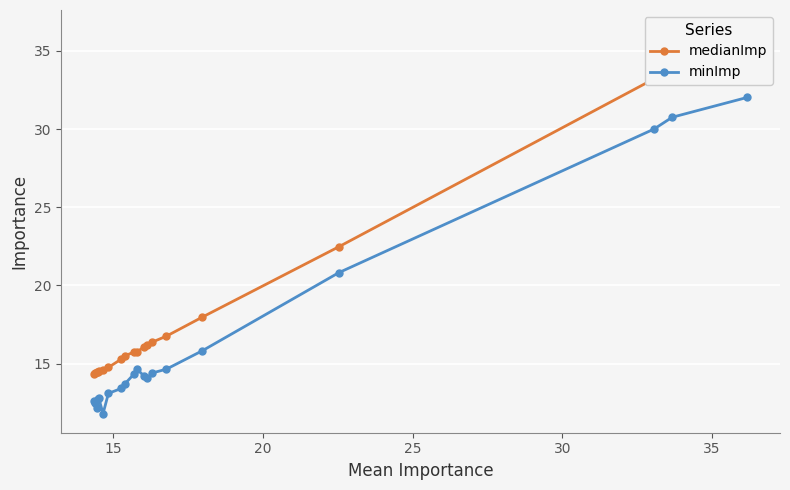

True or false: minImp and medianImp intersect in this chart.

False